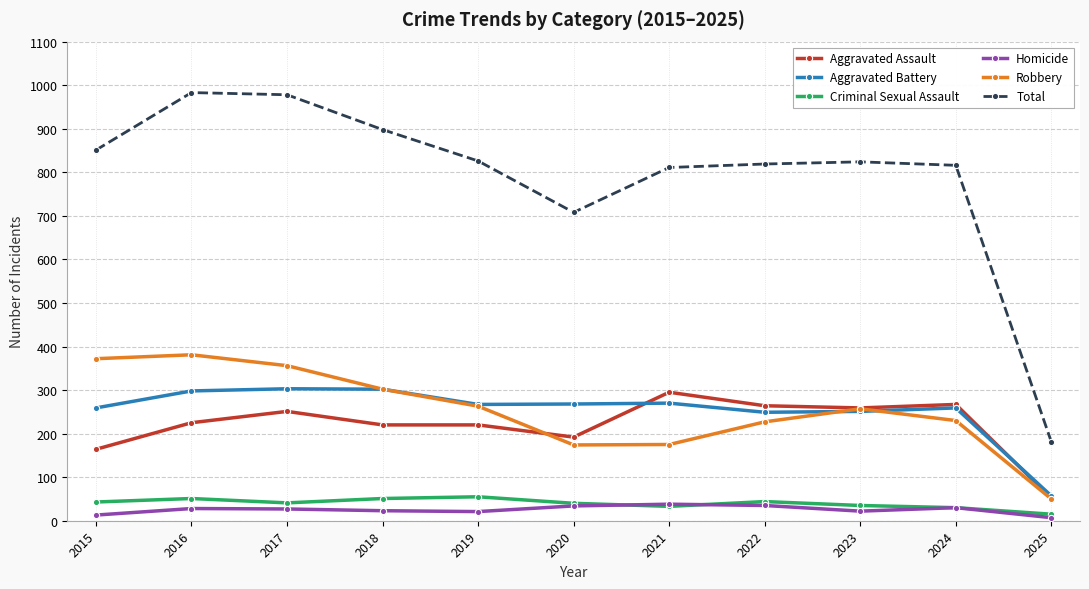

What are all the series names shown in the legend?

Aggravated Assault, Aggravated Battery, Criminal Sexual Assault, Homicide, Robbery, Total